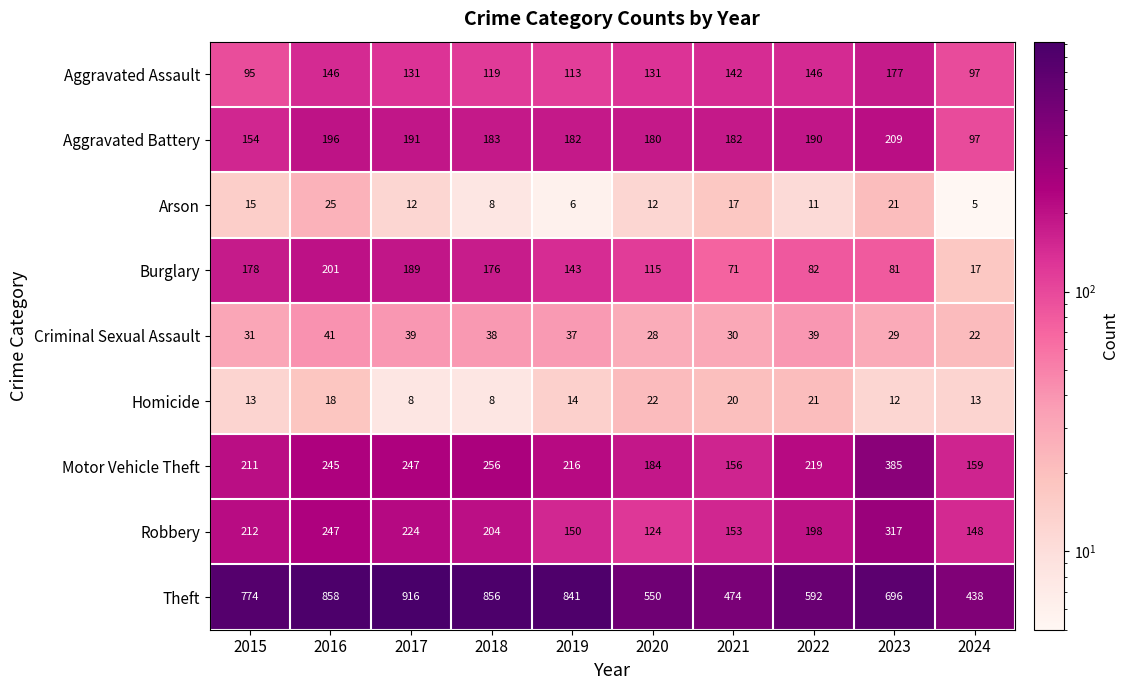

Which category has the lowest value across all series?

2024